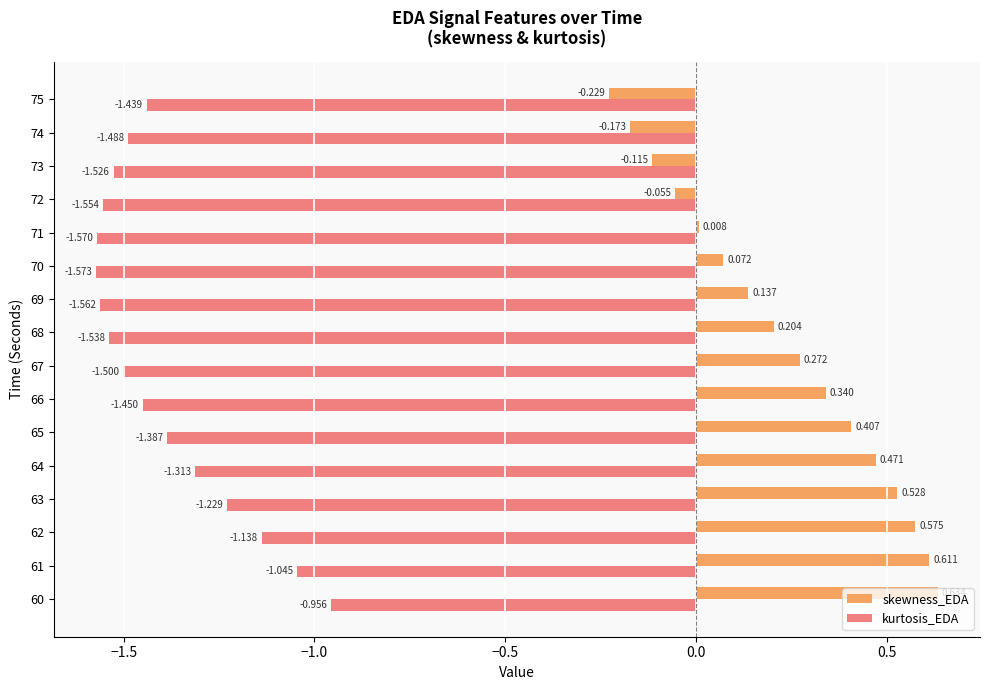

List the series in order of their overall mean, highest first.

skewness_EDA, kurtosis_EDA